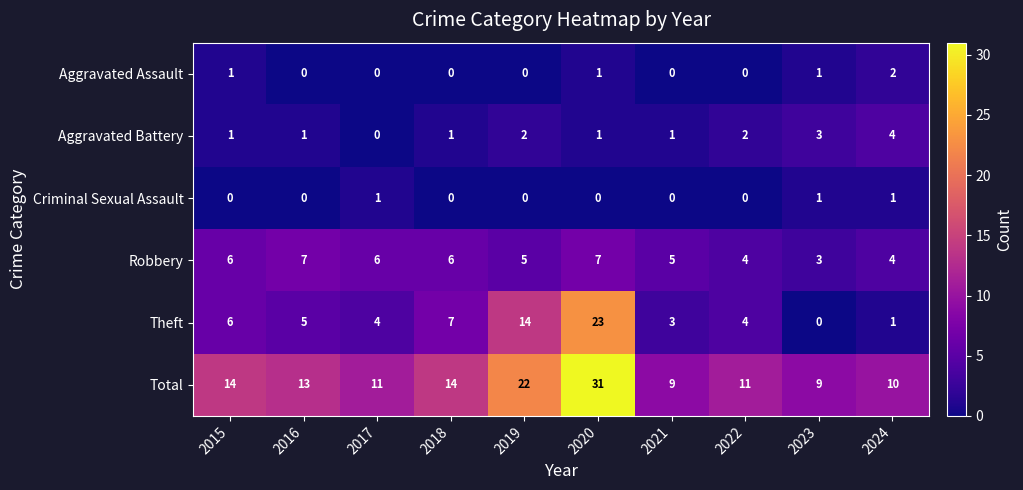

Which category has the highest value in the Aggravated Assault series?

2024